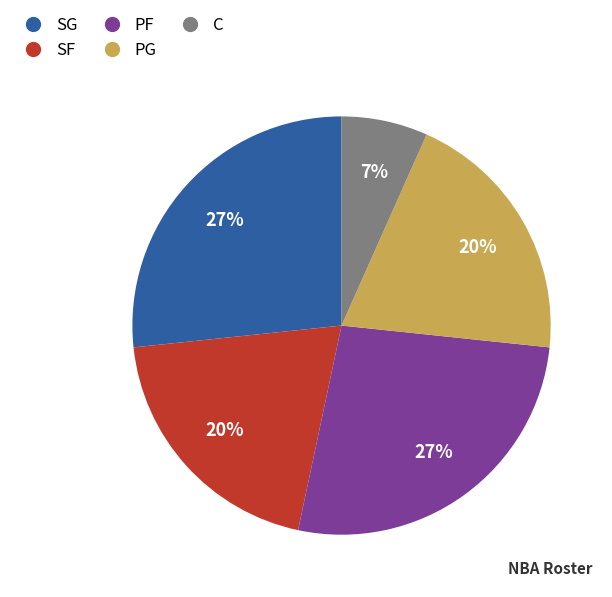

True or false: SF accounts for 20% of the total.

True